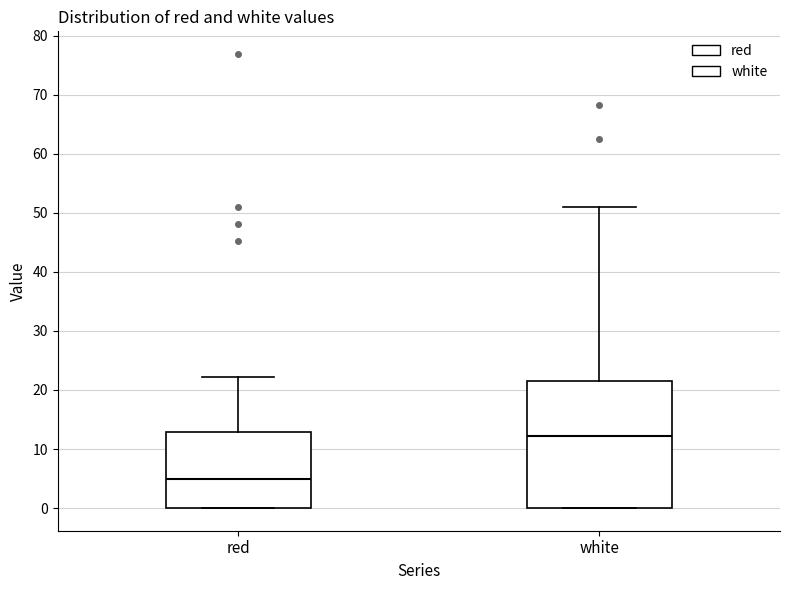

Which box has the lowest median line?

red